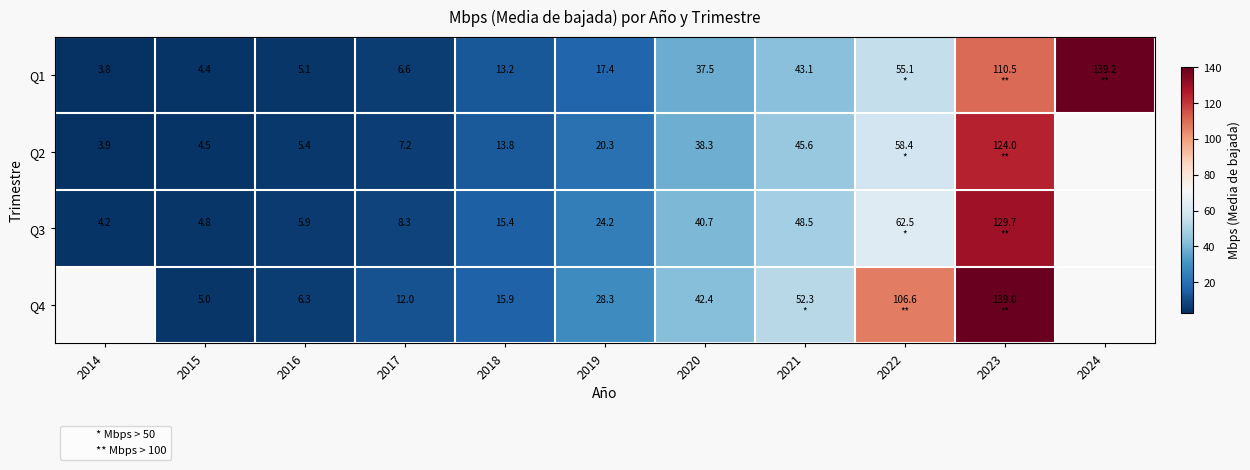

At how many categories does at least one series exceed 104?

3